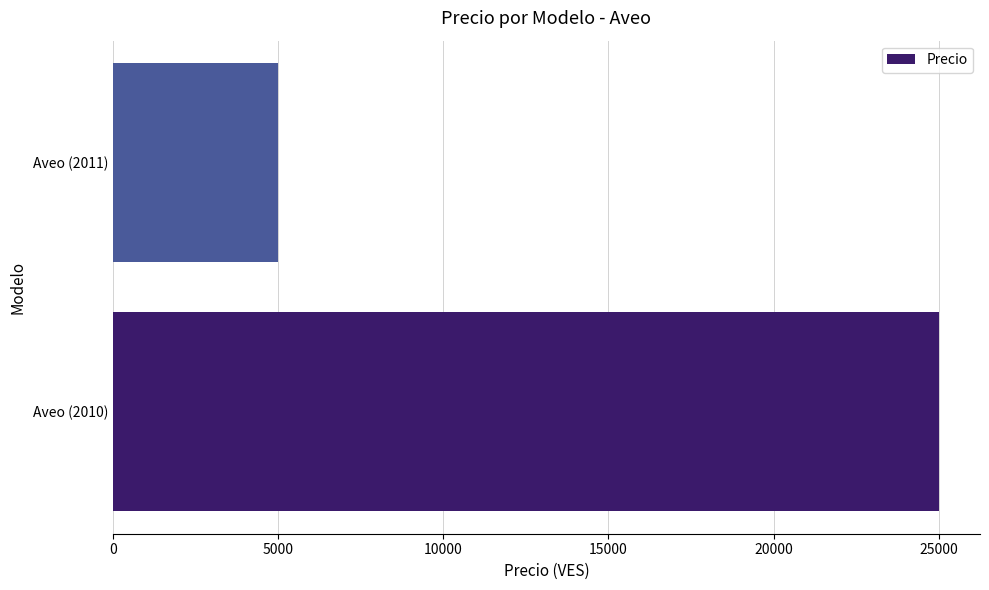

Count the values in the range 5000 to 25000.

2